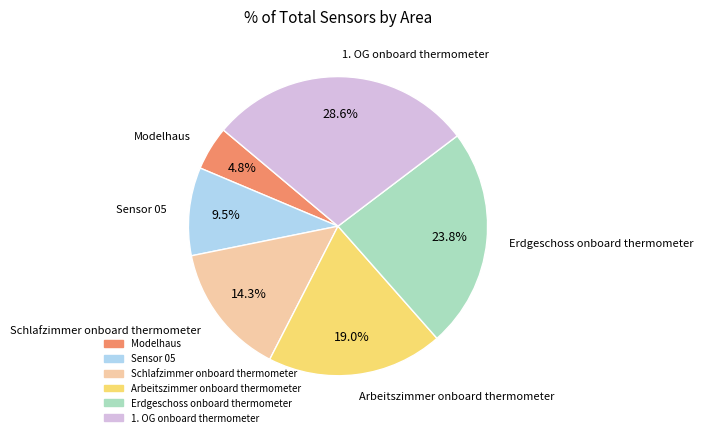

Which has a higher value, Arbeitszimmer onboard thermometer or Schlafzimmer onboard thermometer?

Arbeitszimmer onboard thermometer